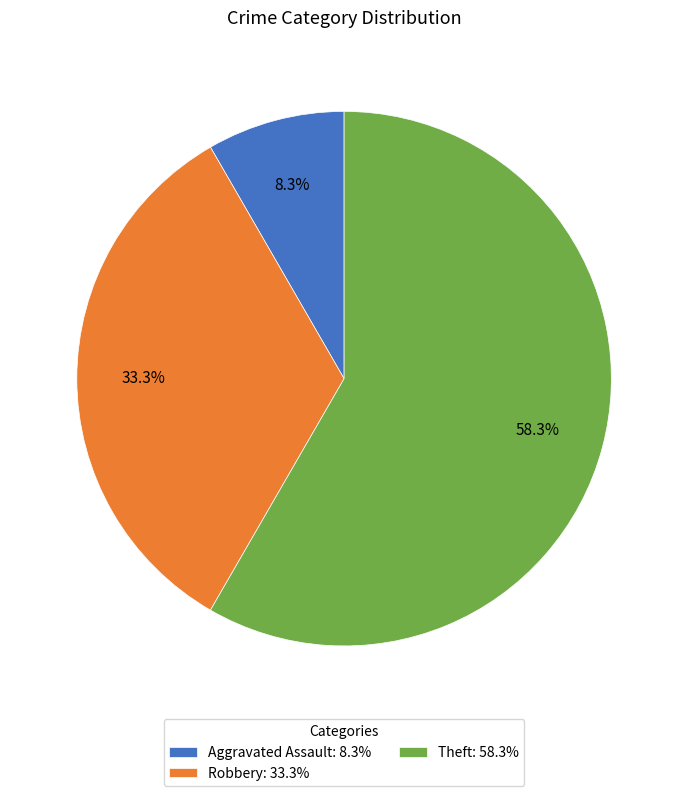

Count the number of slices in the pie.

3